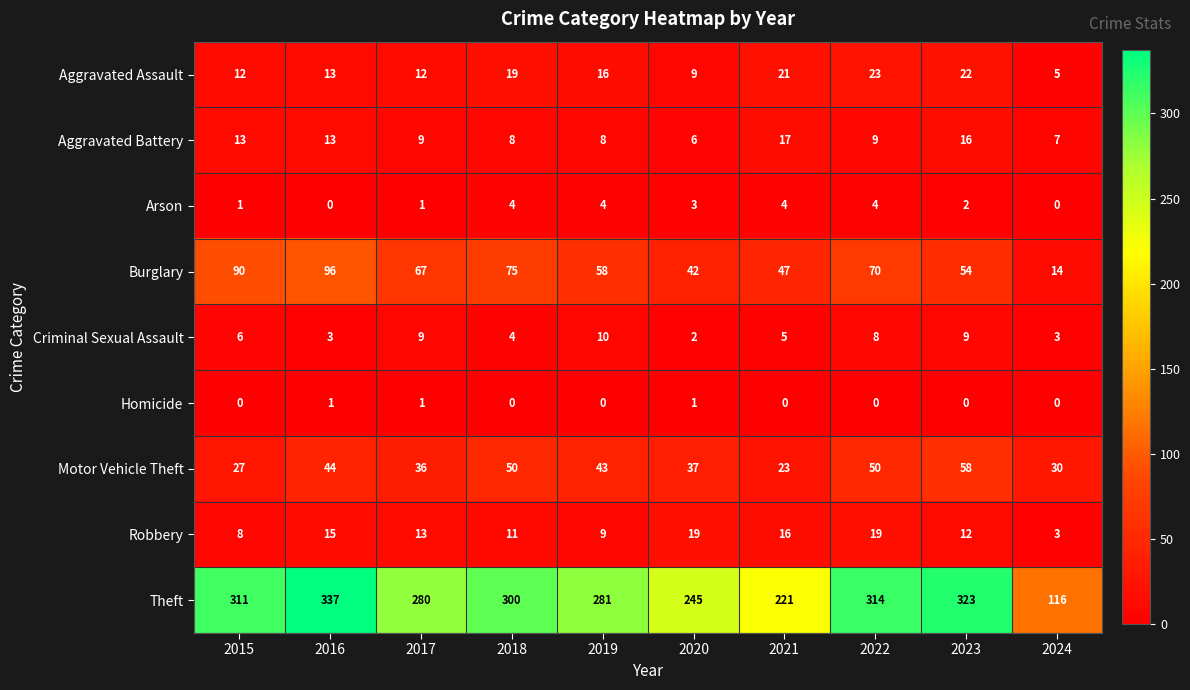

What is the greatest value displayed?

337